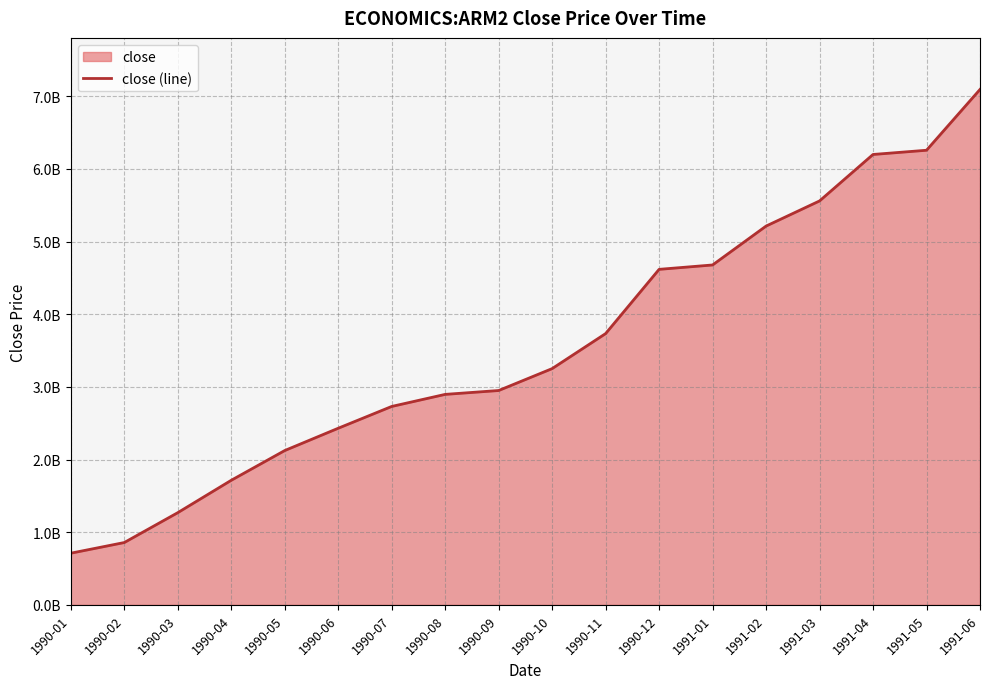

Does the chart display data point markers on the line(s)?

No